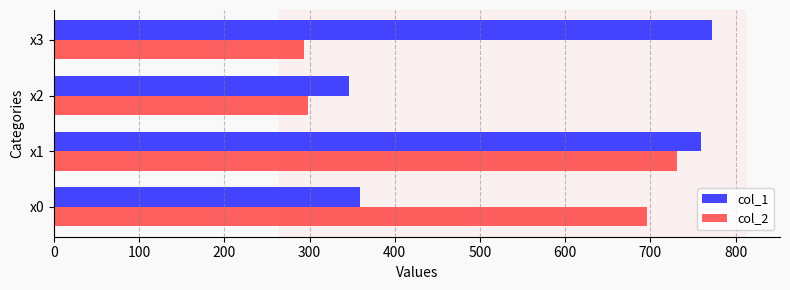

Which series changed the most between x0 and x2?

col_2